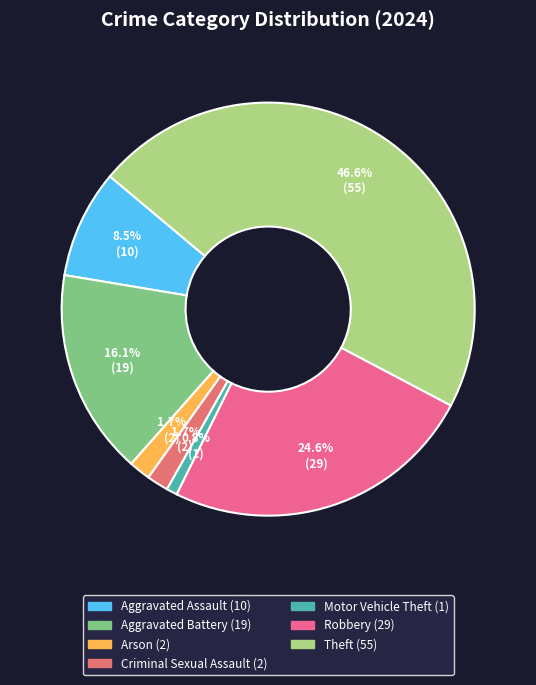

To the nearest percent, what is the average slice percentage?

14%